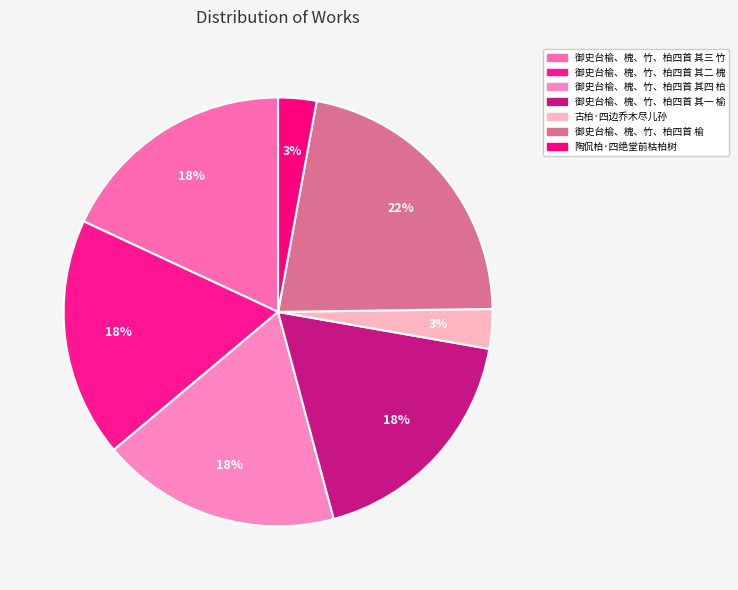

How many segments does this pie chart have?

7